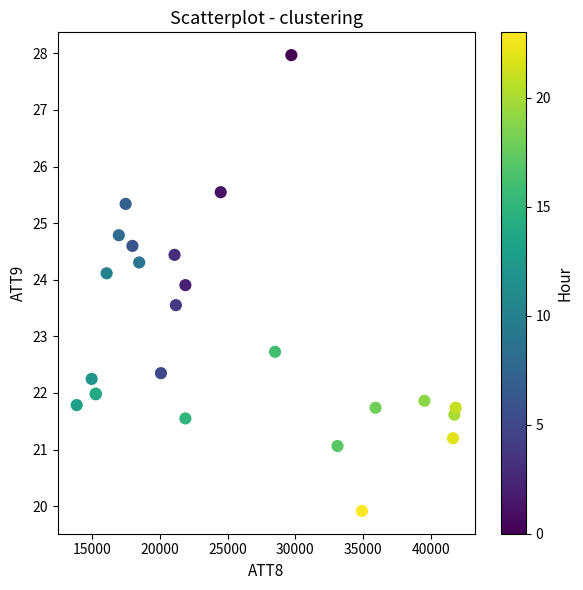

What Y value in the scatter plot is closest to 23?

22.7